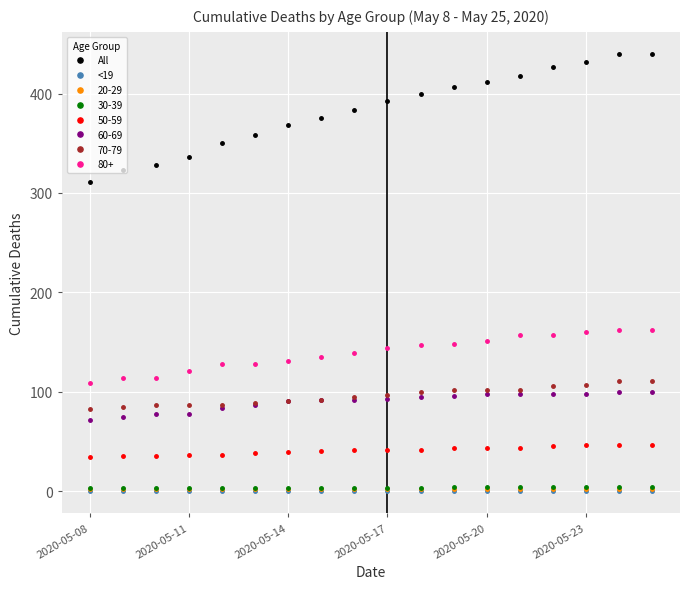

Which series has the widest spread of values?

All